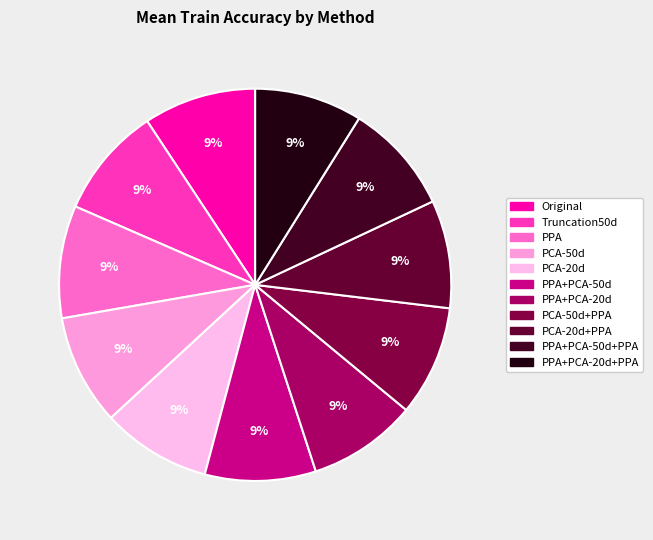

Which slice is the smallest?

PPA+PCA-20d+PPA